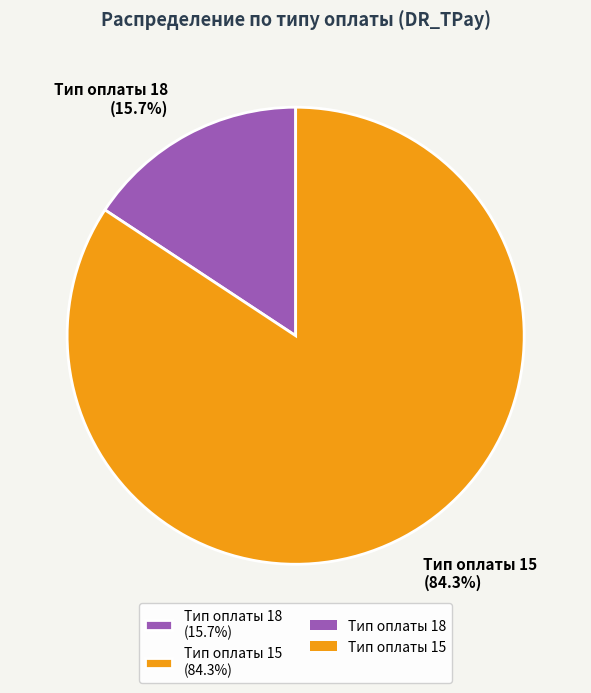

Which slice is the smallest?

Тип оплаты 18 (15.7%)